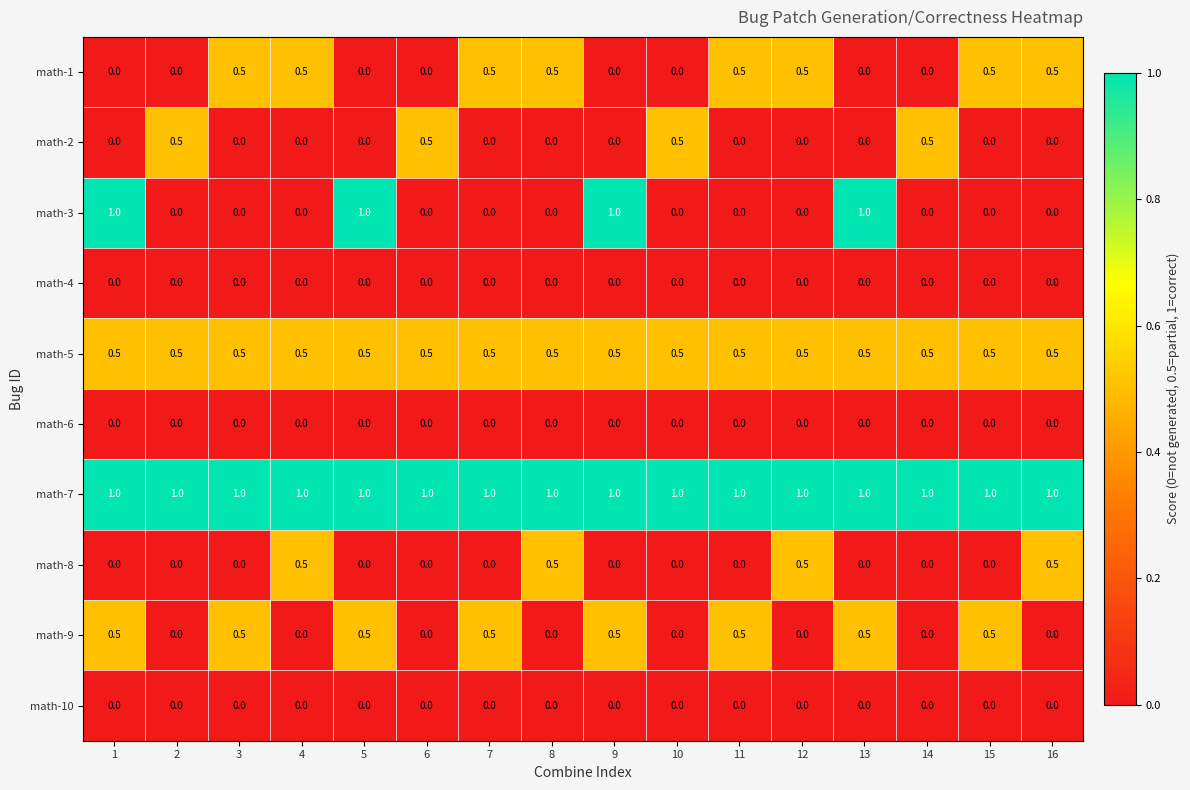

What is the highest value of the math-7 series?

1.0